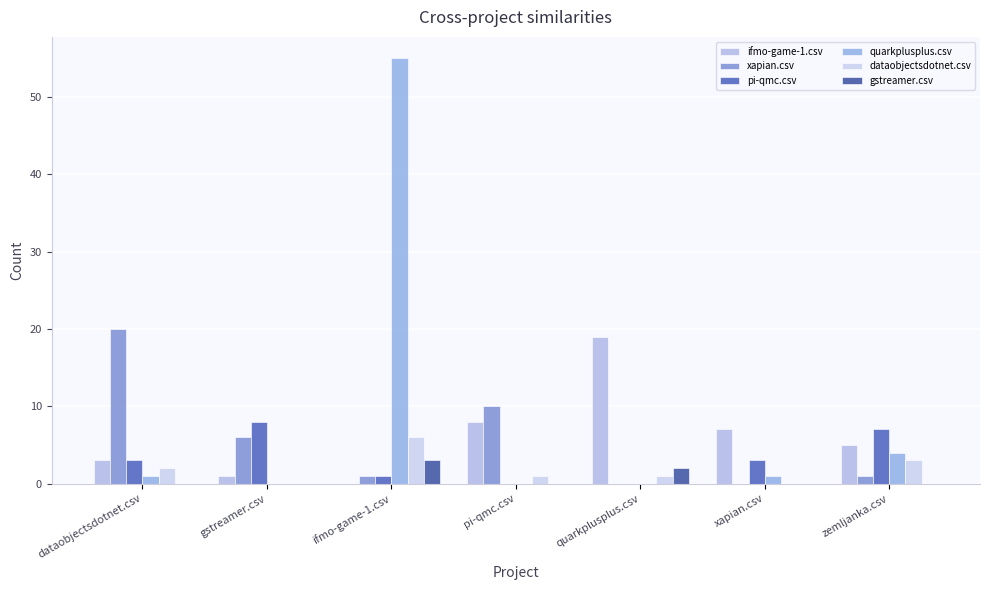

What are all the series names shown in the legend?

ifmo-game-1.csv, xapian.csv, pi-qmc.csv, quarkplusplus.csv, dataobjectsdotnet.csv, gstreamer.csv